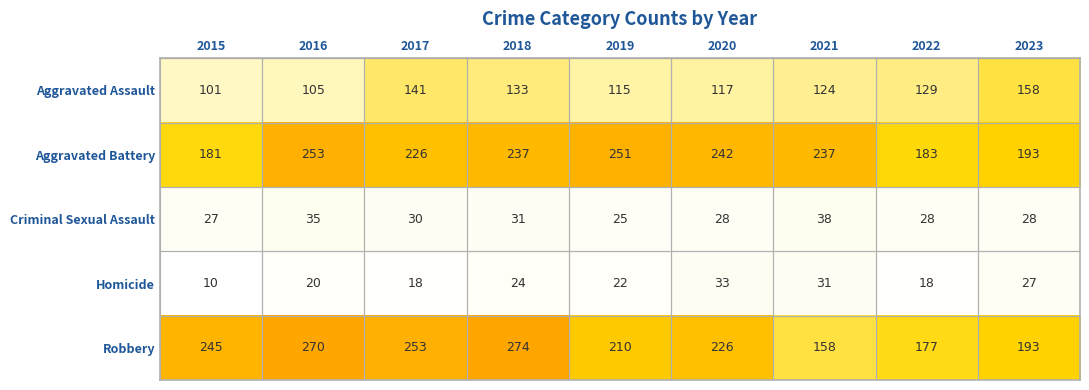

Between 2019 and 2020, which series saw the biggest shift?

Robbery